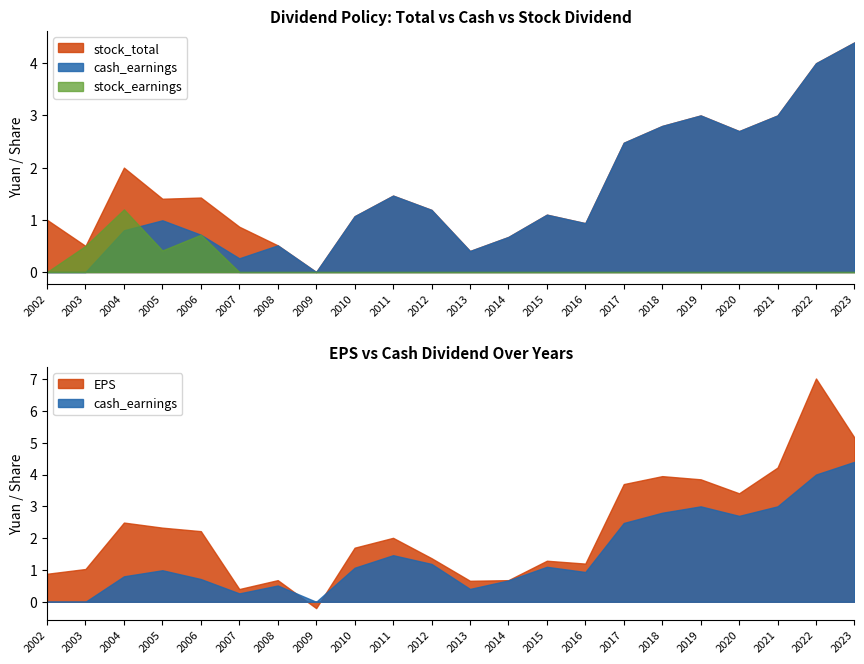

Rank the series at 2018 from highest to lowest value.

eps, stock_total, cash_earnings, stock_earnings